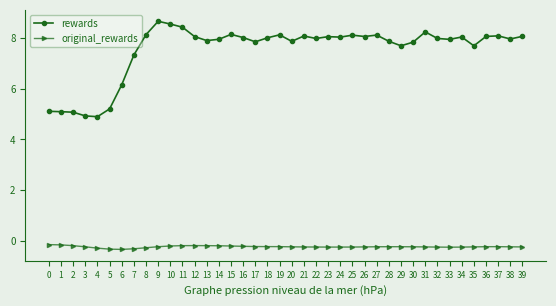

Rank the series at 12 from highest to lowest value.

rewards, original_rewards